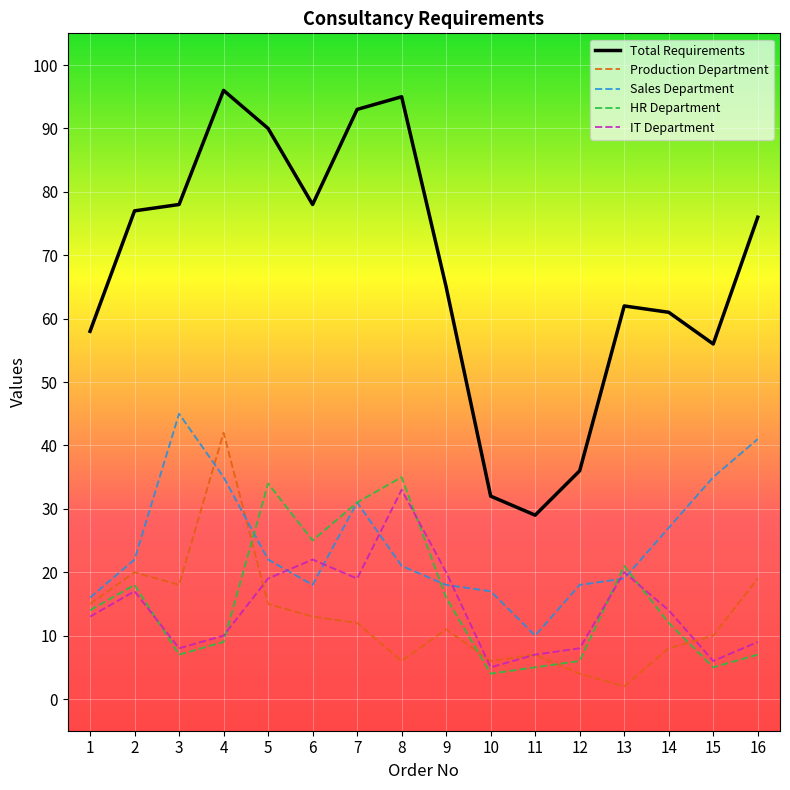

How many distinct data groups are displayed?

5